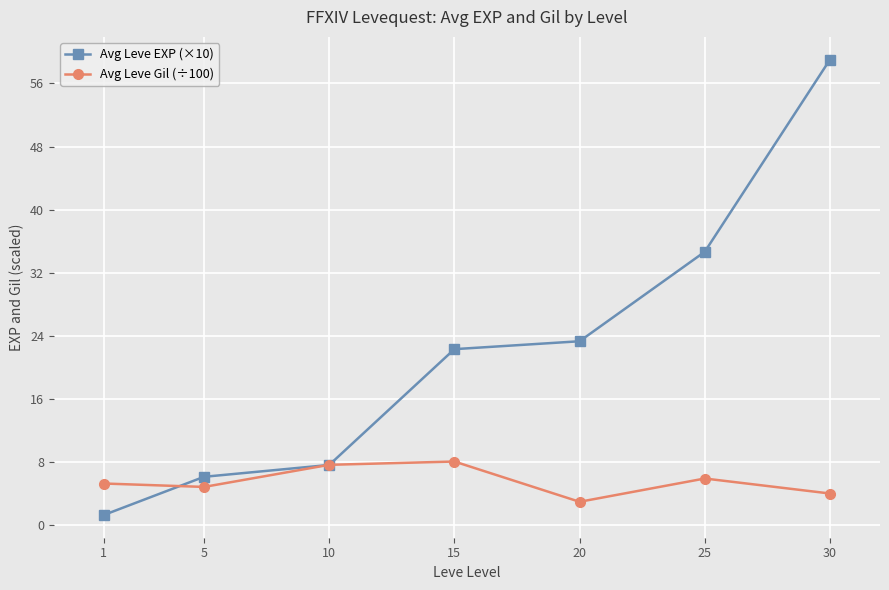

What is the value of the Avg Leve EXP (×10) point at the 6th from the left?

34.7